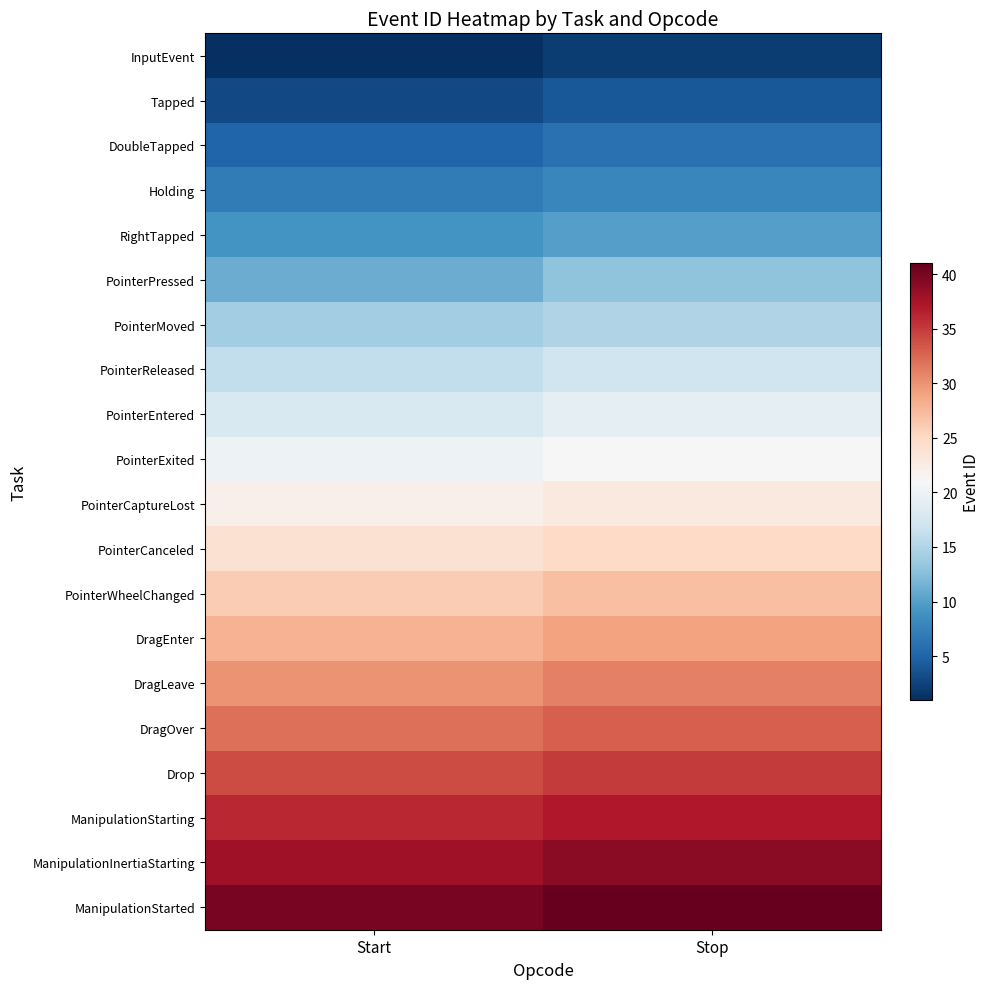

Reading left to right, list all the values displayed in this chart.

InputEvent: Start=1	Stop=2
Tapped: Start=3	Stop=4
DoubleTapped: Start=5	Stop=6
Holding: Start=7	Stop=8
RightTapped: Start=9	Stop=10
PointerPressed: Start=11	Stop=13
PointerMoved: Start=14	Stop=15
PointerReleased: Start=16	Stop=17
PointerEntered: Start=18	Stop=19
PointerExited: Start=20	Stop=21
PointerCaptureLost: Start=22	Stop=23
PointerCanceled: Start=24	Stop=25
PointerWheelChanged: Start=26	Stop=27
DragEnter: Start=28	Stop=29
DragLeave: Start=30	Stop=31
DragOver: Start=32	Stop=33
Drop: Start=34	Stop=35
ManipulationStarting: Start=36	Stop=37
ManipulationInertiaStarting: Start=38	Stop=39
ManipulationStarted: Start=40	Stop=41